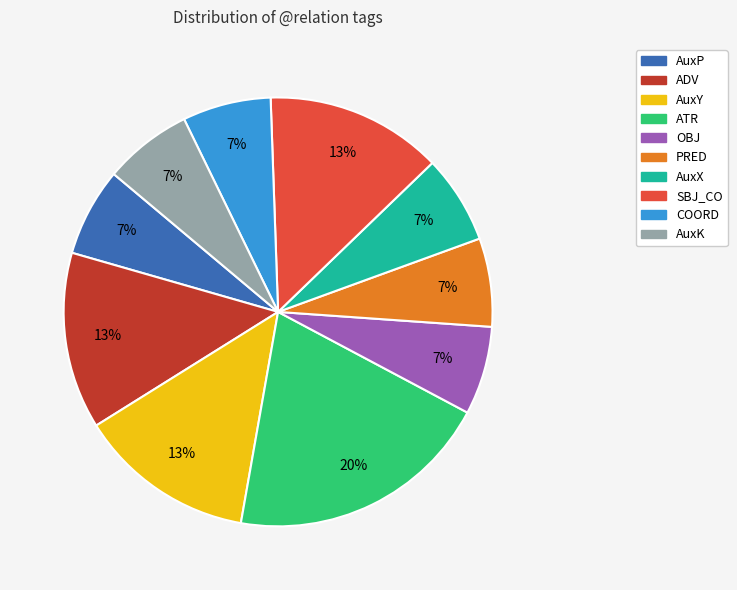

How many slices are in this pie chart?

10